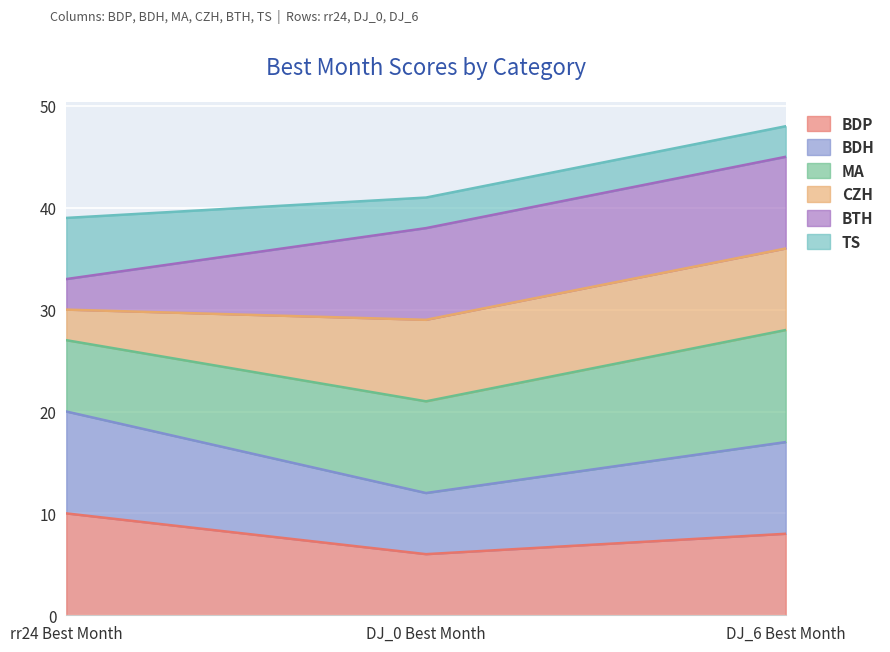

At which category is the sum across all series the highest?

DJ_6 Best Month